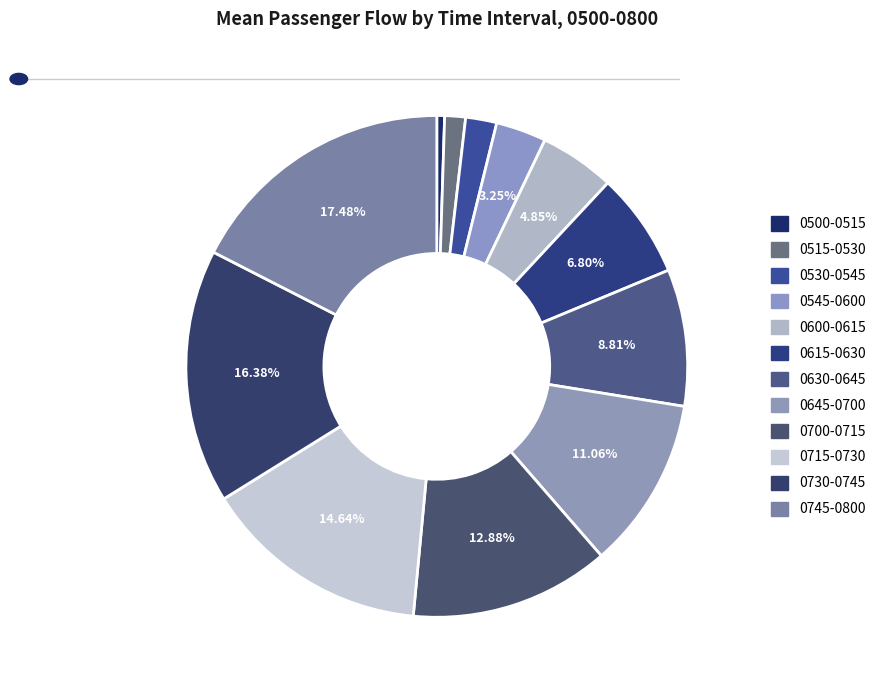

What portion of the pie excludes 0700-0715?

87.1%